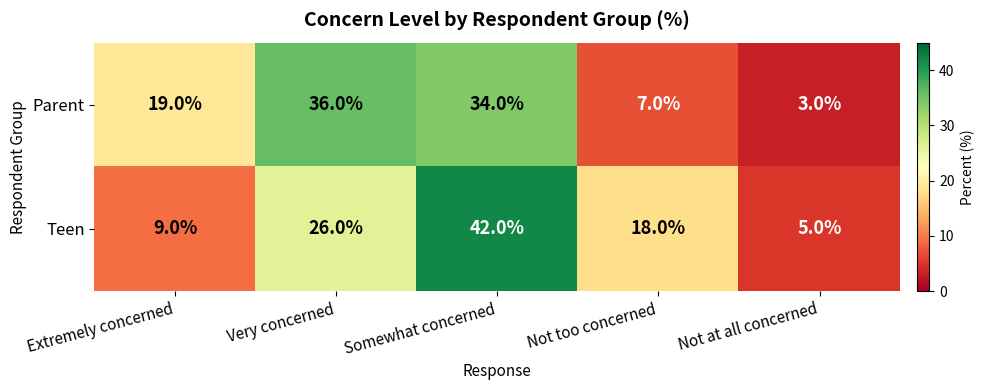

The Teen series shows 4 at Extremely concerned. True or false?

False